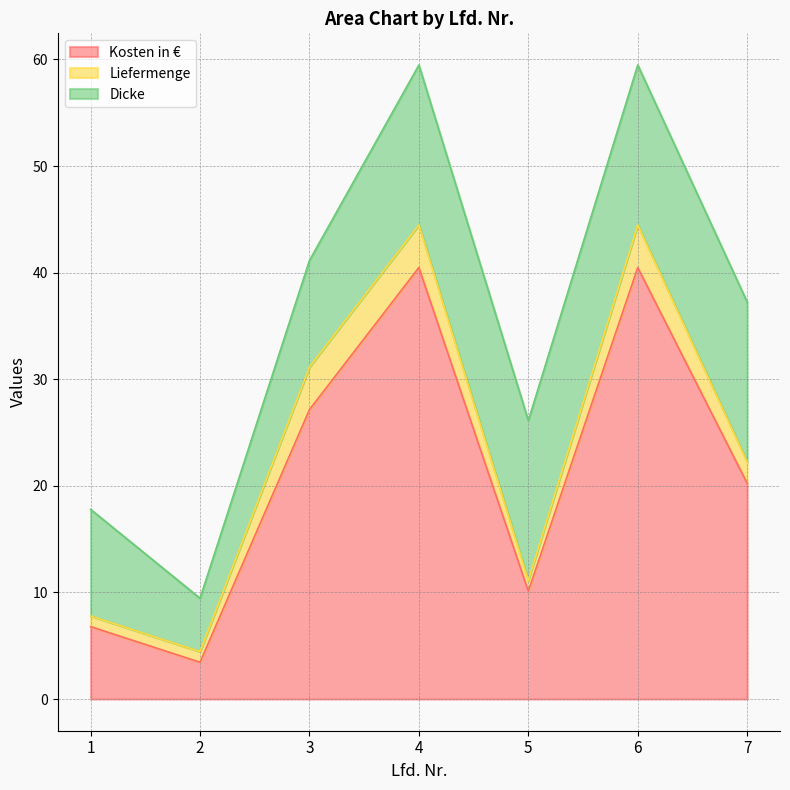

True or false: Kosten in € has a value of 3.5 at 2.

True